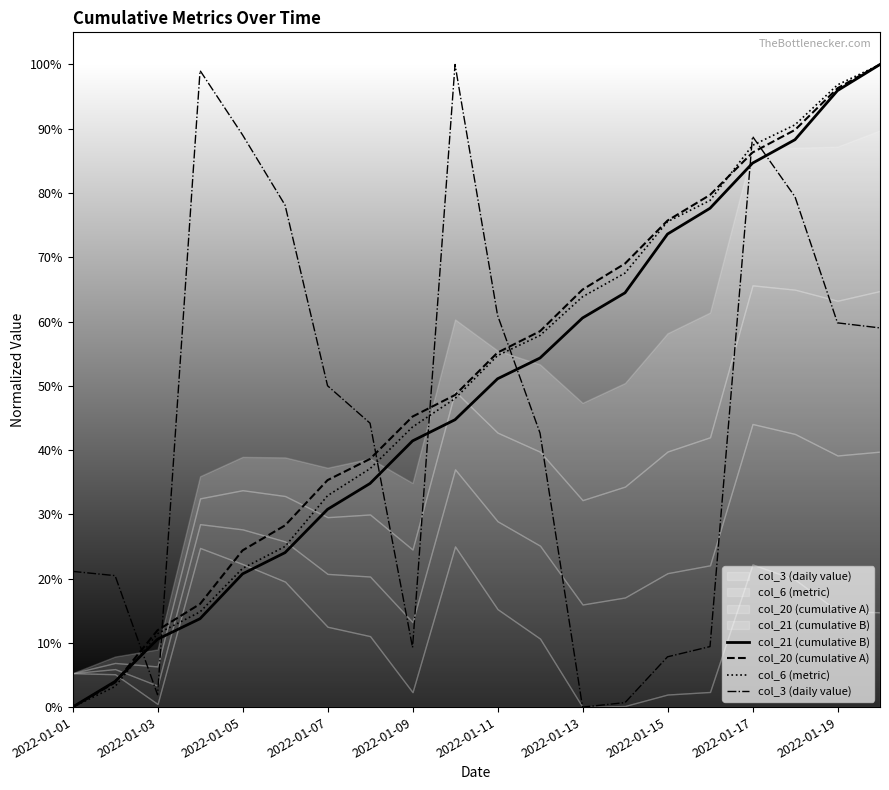

What position from the left is 2022-01-03?

2